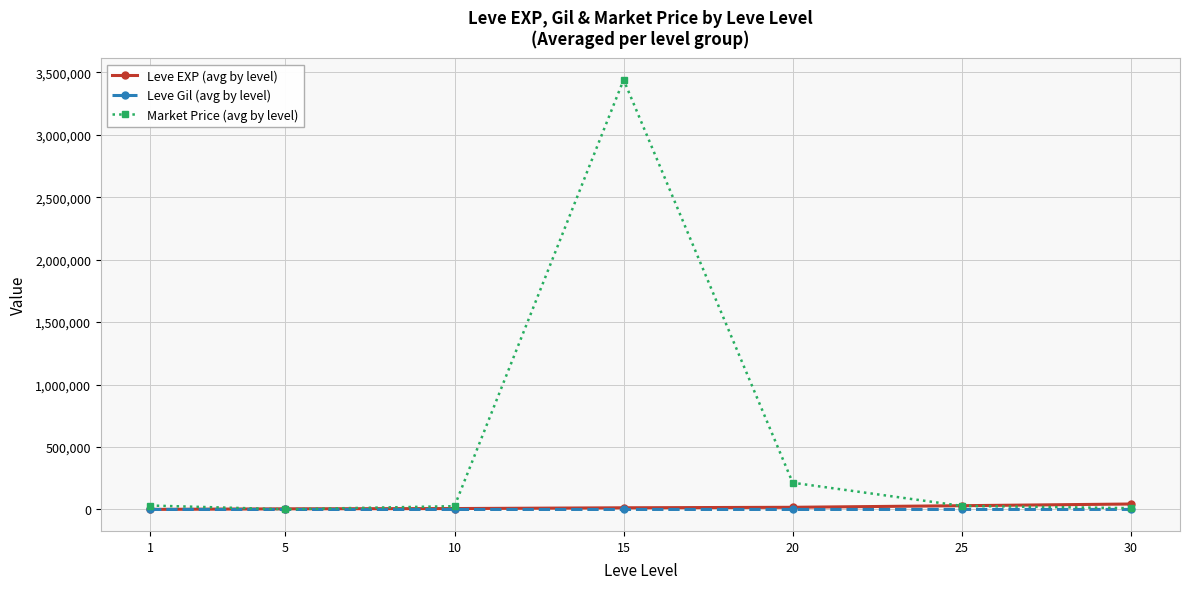

Which series changed the most between 5 and 20?

Market Price (avg by level)